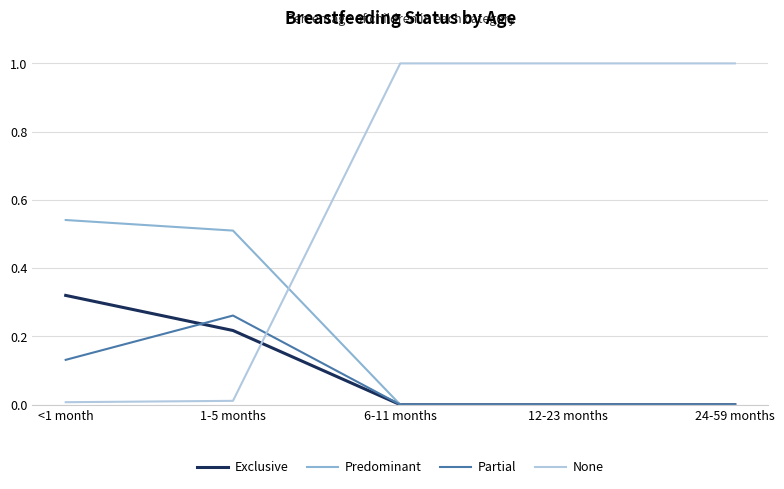

Which series has the widest spread of values?

None